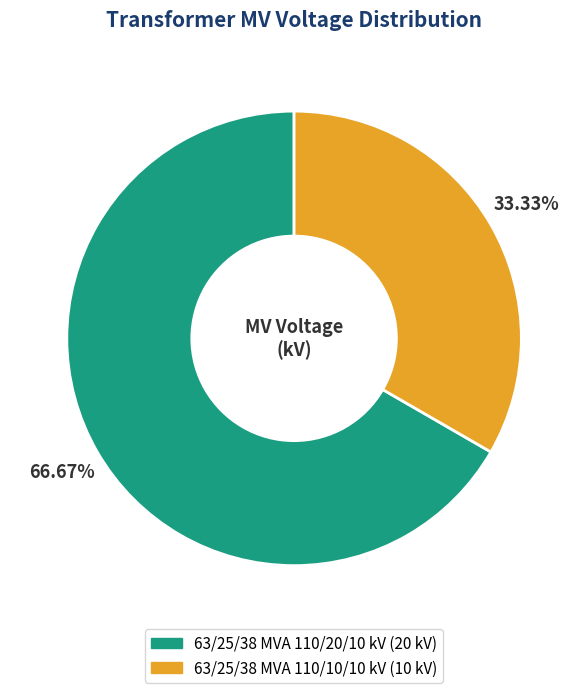

Approximately how many times larger is the value at 63/25/38 MVA 110/20/10 kV compared to 63/25/38 MVA 110/10/10 kV?

2.0